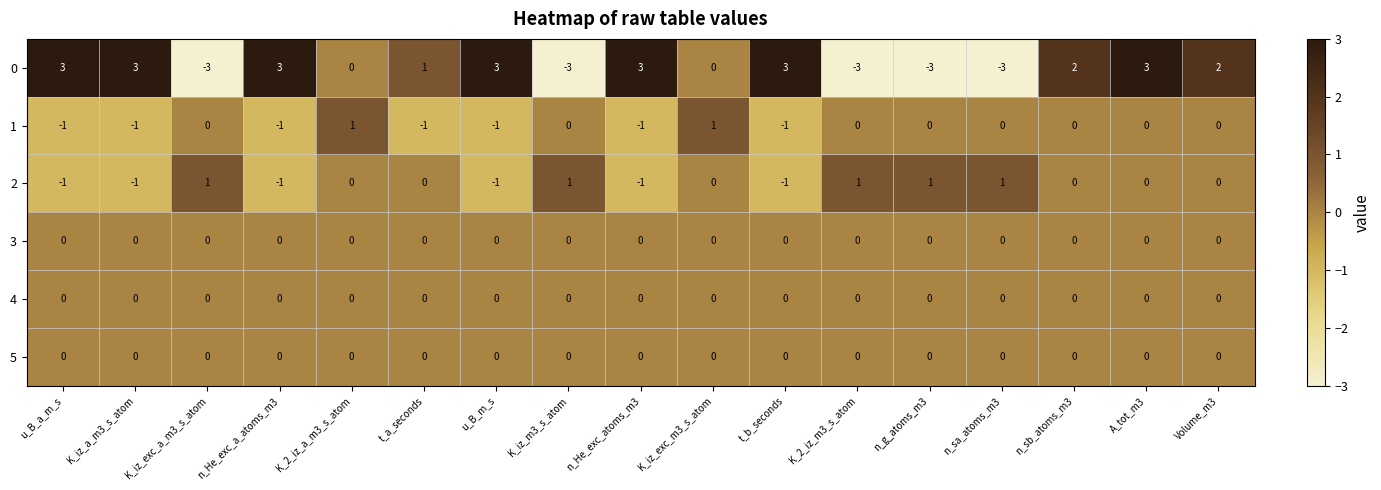

At how many categories does at least one series exceed 0?

17